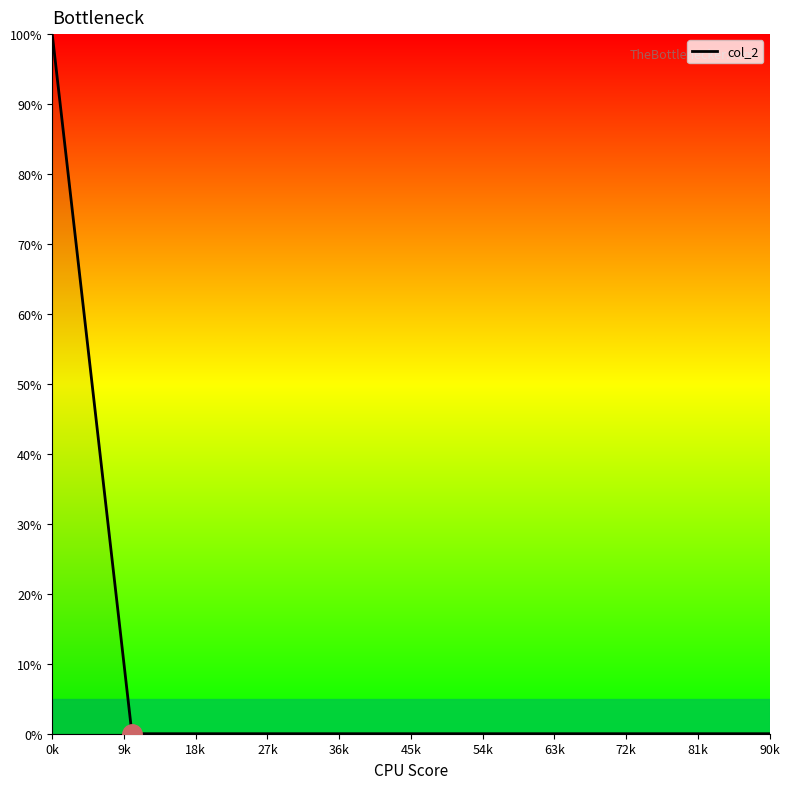

What is the greatest value displayed?

100